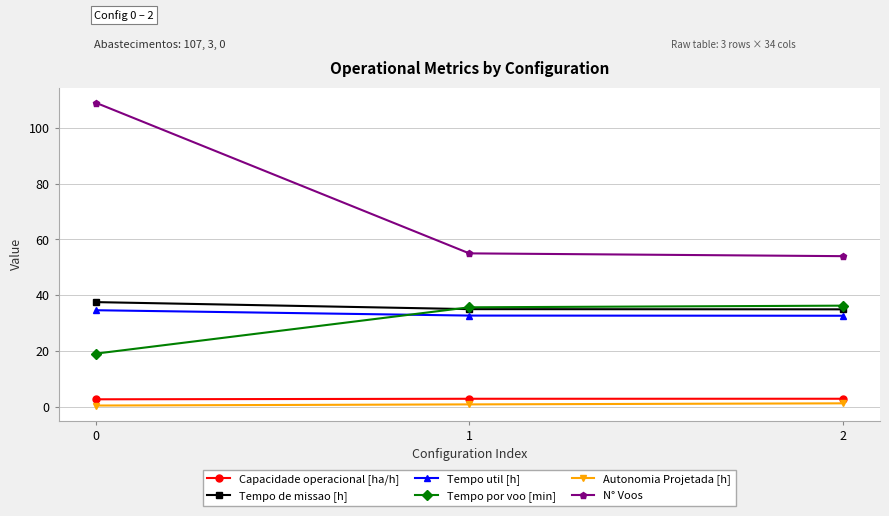

What is the average value of the Capacidade operacional [ha/h] series?

2.8